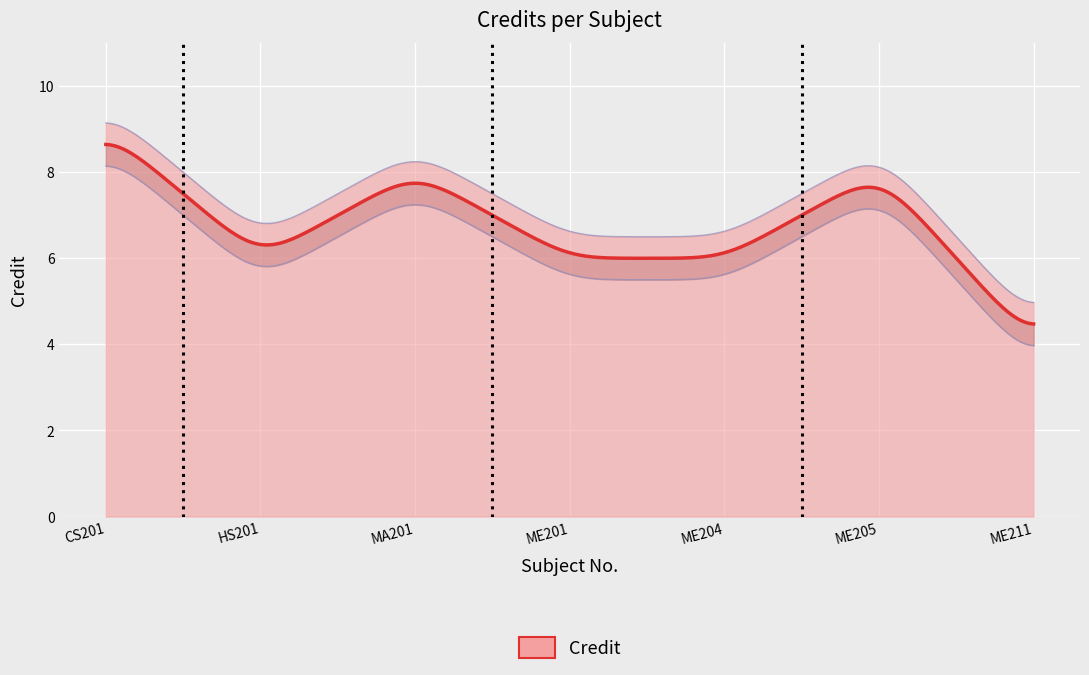

The chart shows a value of 6 at 5. True or false?

True